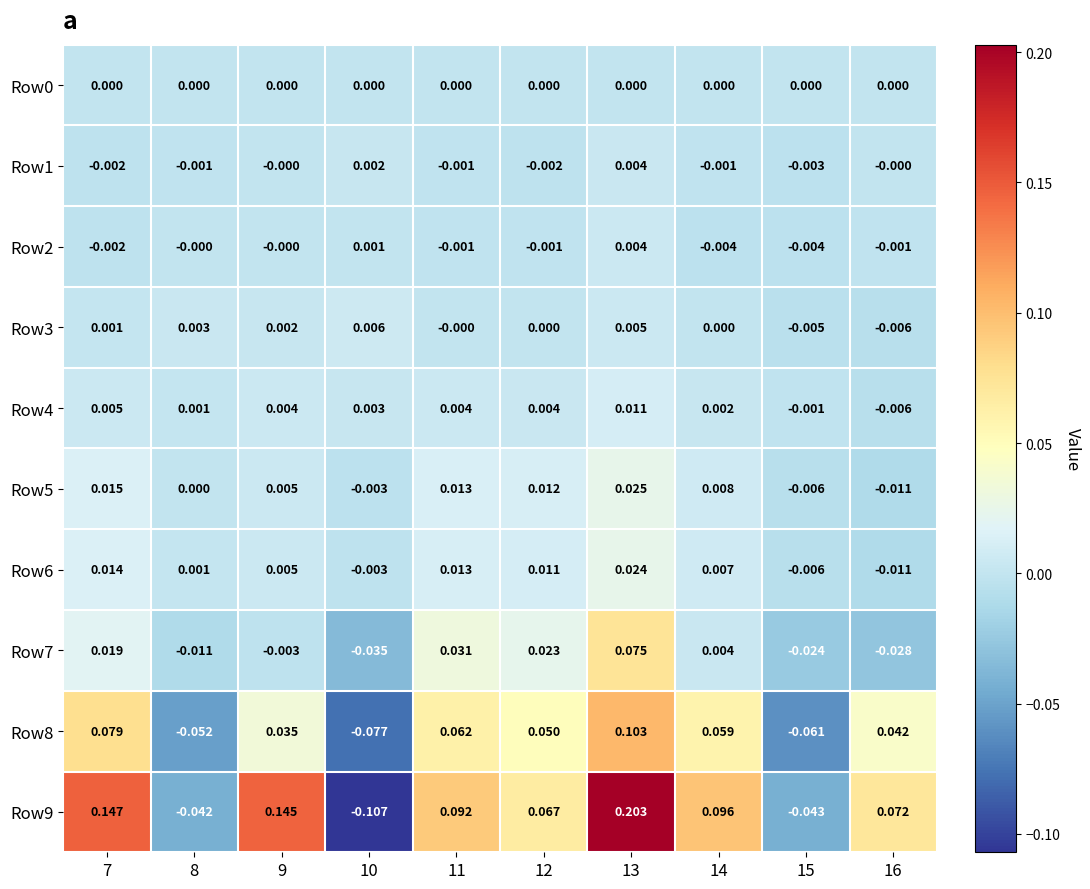

How many positive values does the Row9 series have?

7